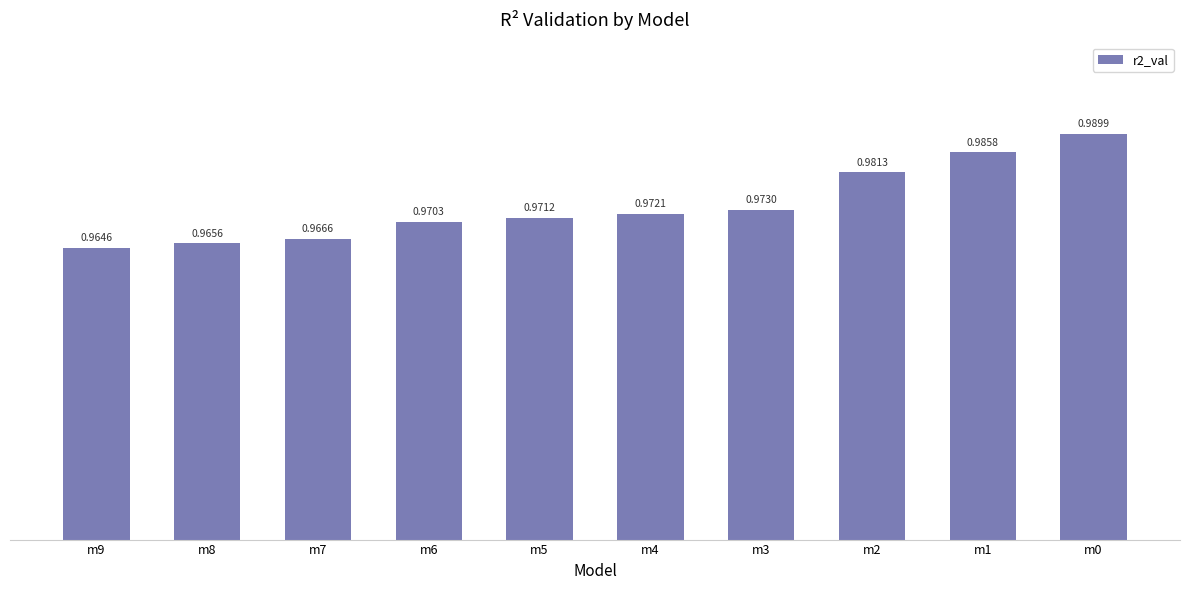

What is the sum of all values?

9.7